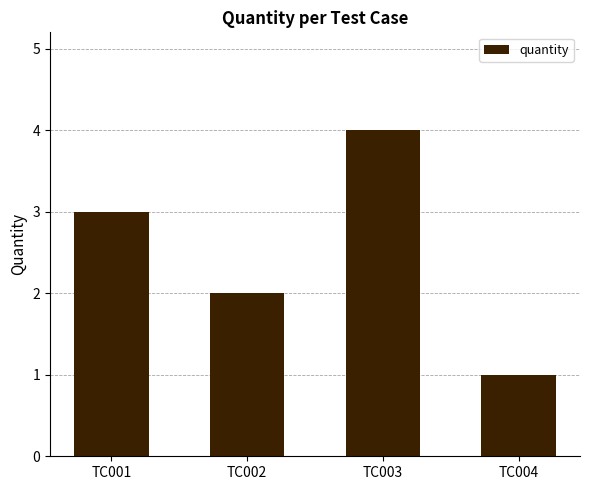

Reading right to left, what are all the values shown in this chart?

TC004=1	TC003=4	TC002=2	TC001=3